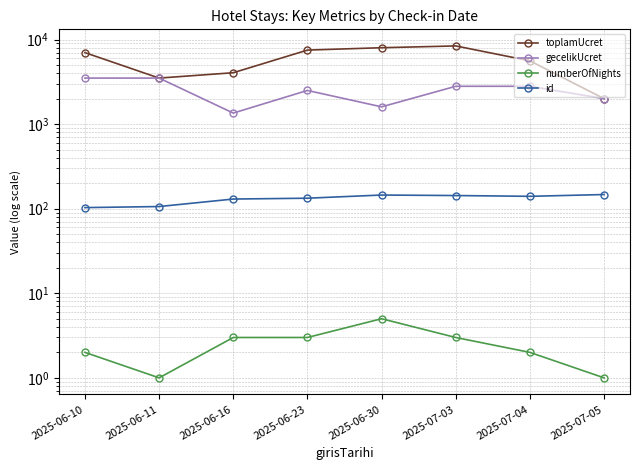

What is the total value across all series at 2025-06-10?

10605